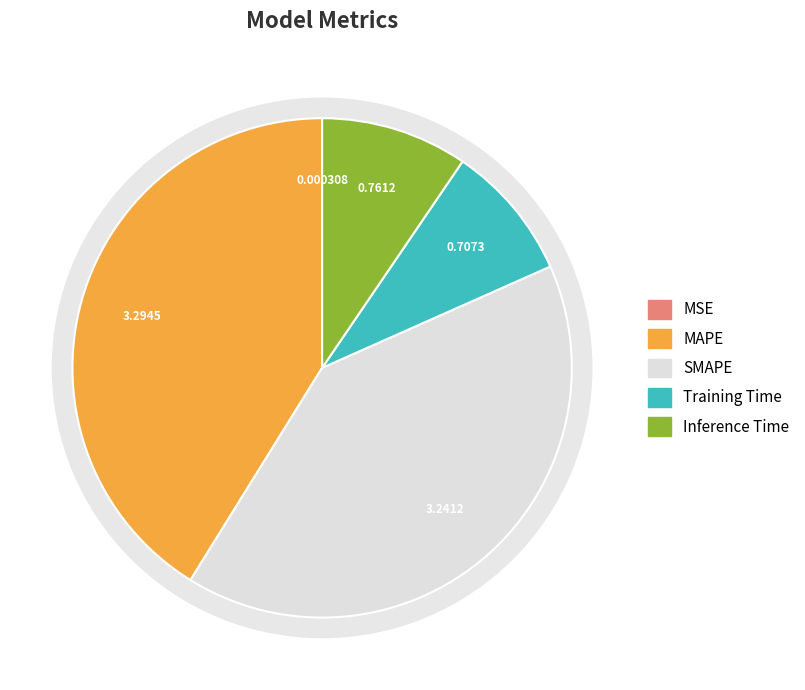

To the nearest percent, what is the difference between the largest and smallest slice percentages?

41%